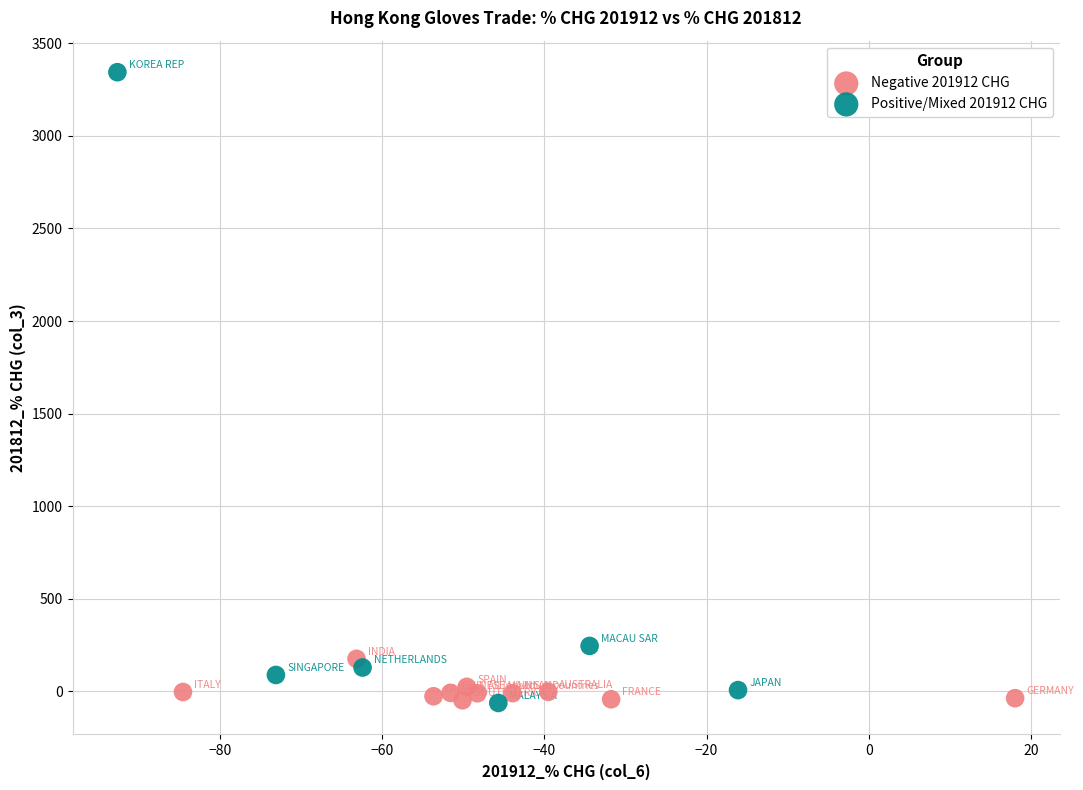

Which series has the largest Y range (max minus min)?

Positive/Mixed 201912 CHG